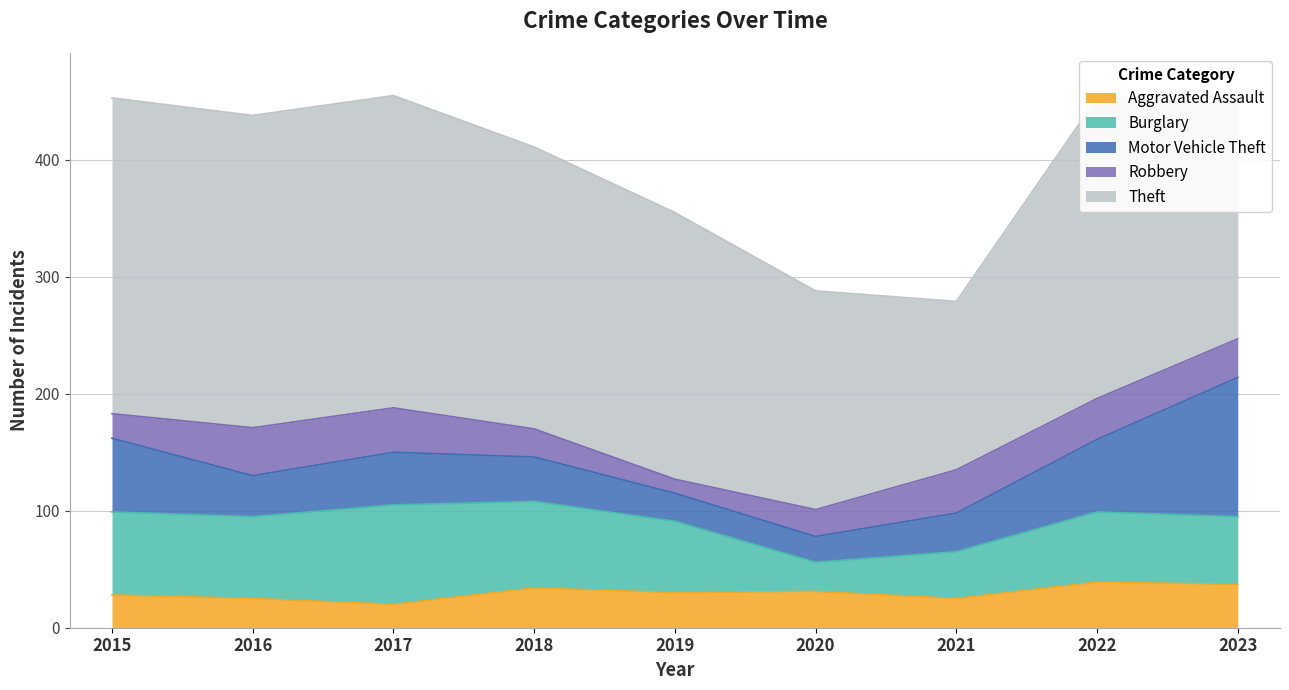

At how many categories does at least one series exceed 28?

9